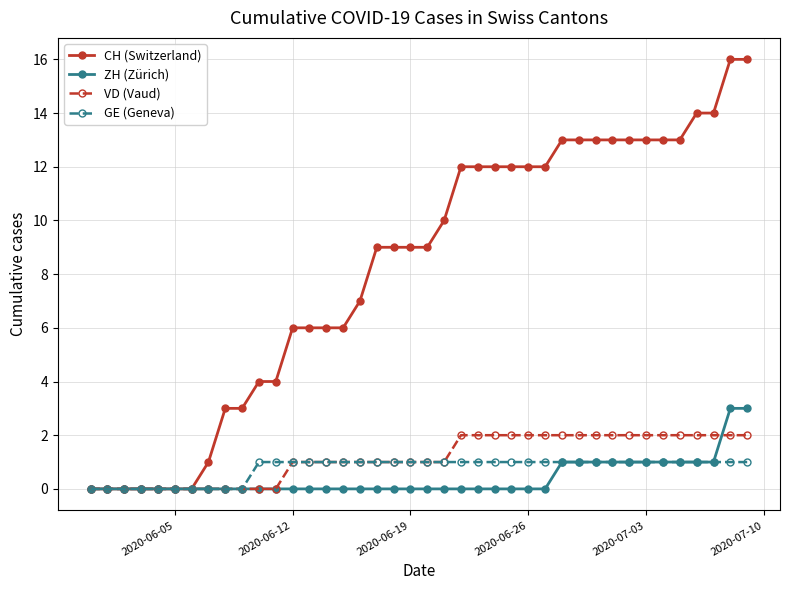

Which series has the largest range (max minus min)?

CH (Switzerland)